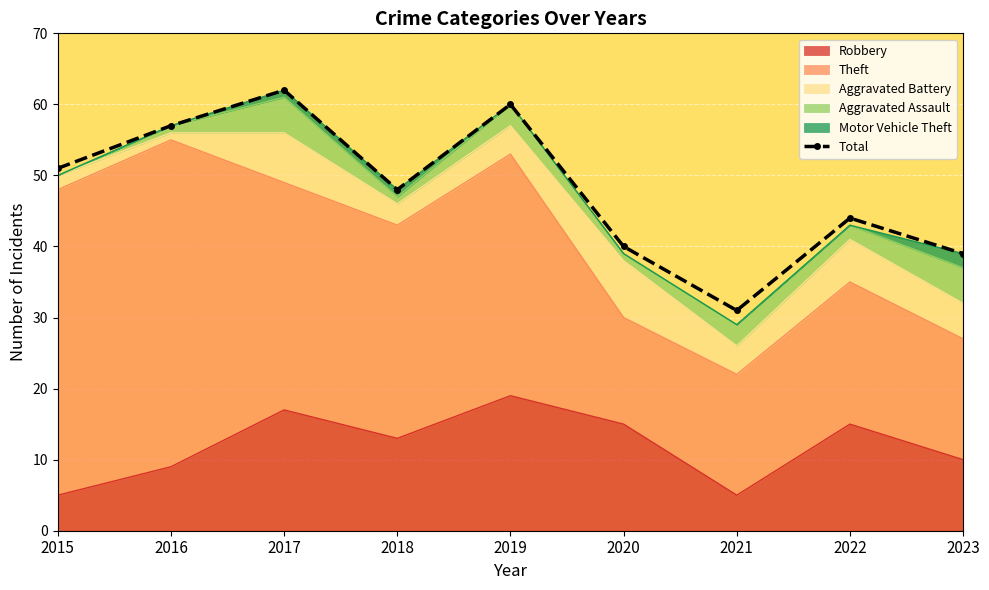

Reading left to right, transcribe all the data shown in this chart.

2015=51	2016=57	2017=62	2018=48	2019=60	2020=40	2021=31	2022=44	2023=39